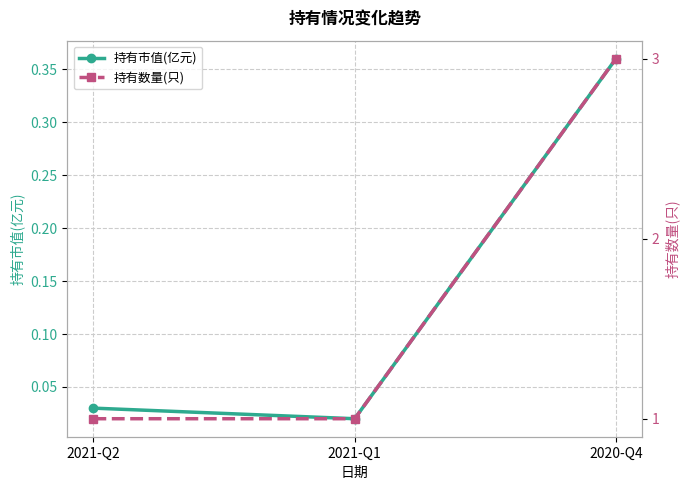

Which series changed the most between 2021-Q1 and 2020-Q4?

持有数量(只)